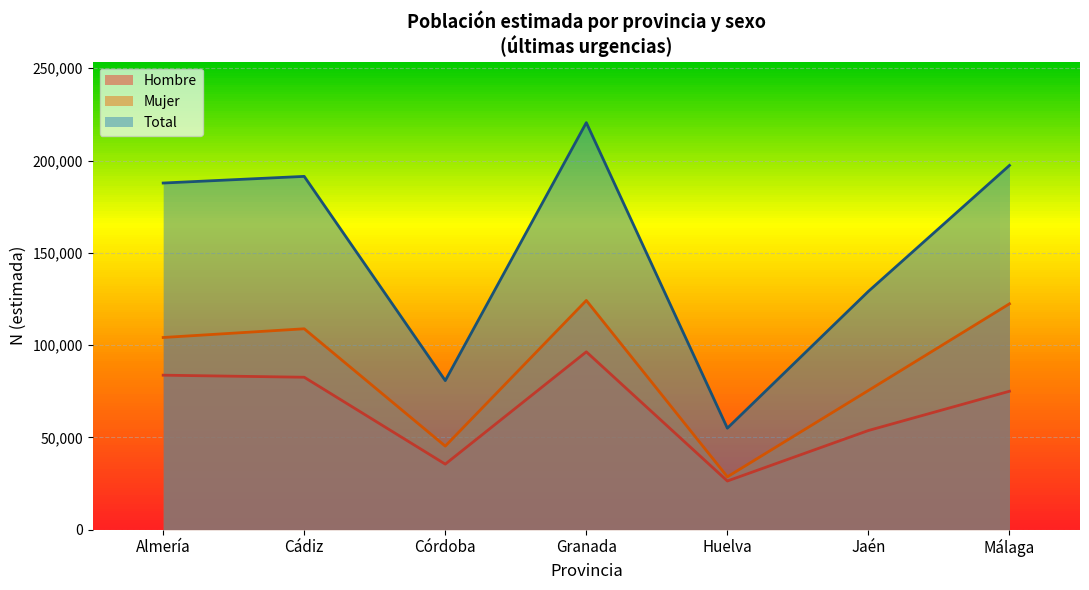

How many data points in Total N (estimada) are above 187818?

3